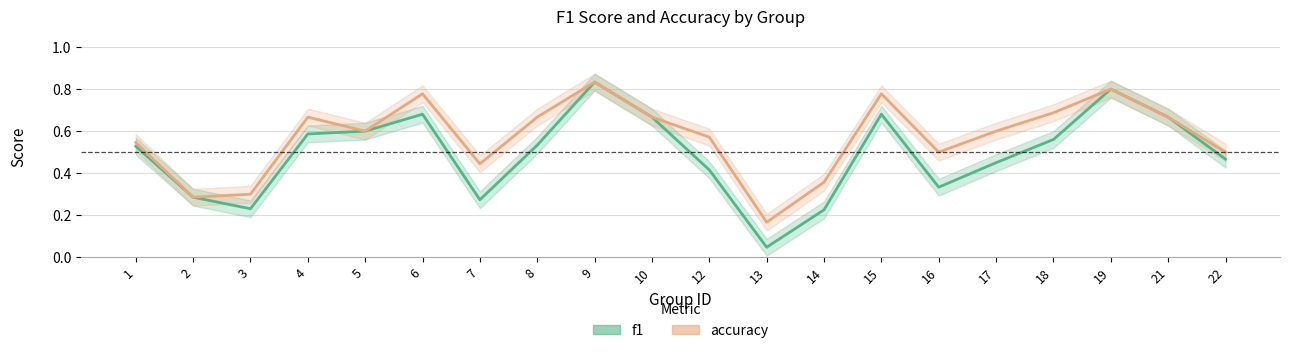

True or false: accuracy and f1 intersect in this chart.

False